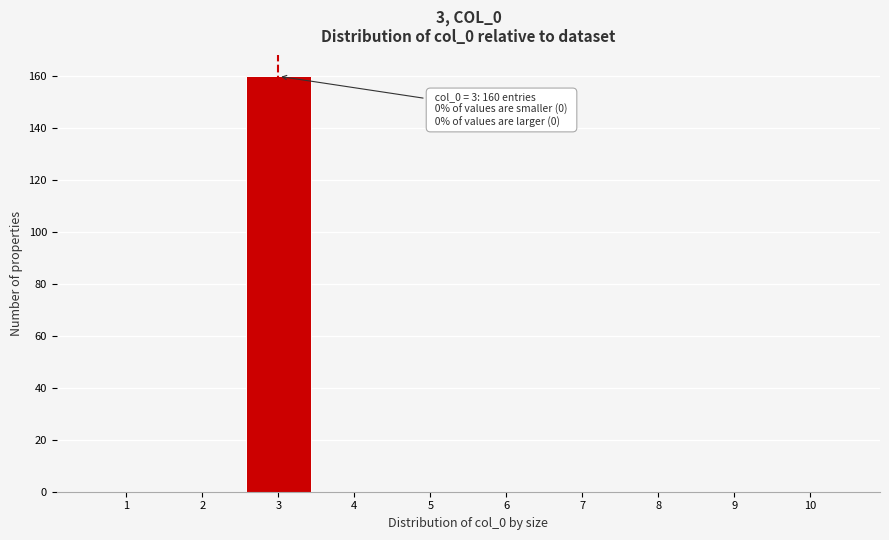

Which range on the x-axis has the tallest bar?

2.5 to 3.5